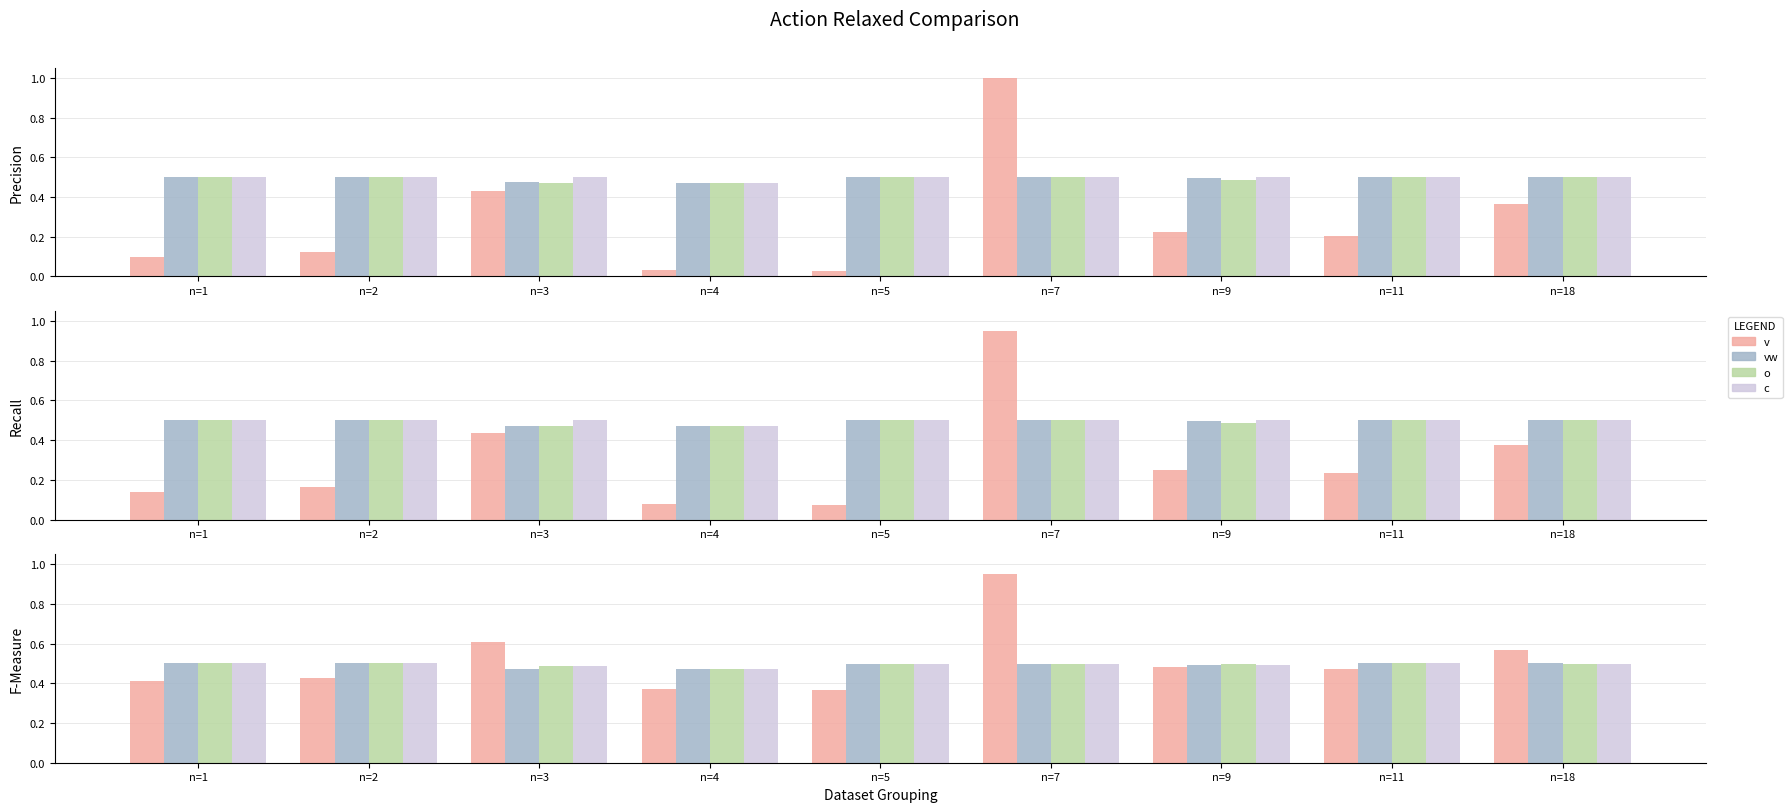

Which series has the widest spread of values?

v